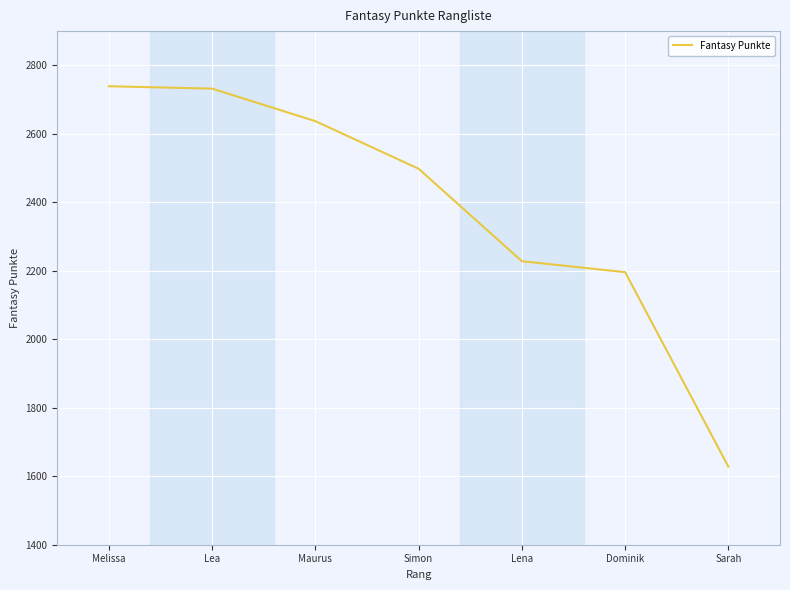

Reading right to left, extract all data points from this chart.

Sarah=1628	Dominik=2196	Lena=2228	Simon=2498	Maurus=2637	Lea=2732	Melissa=2739